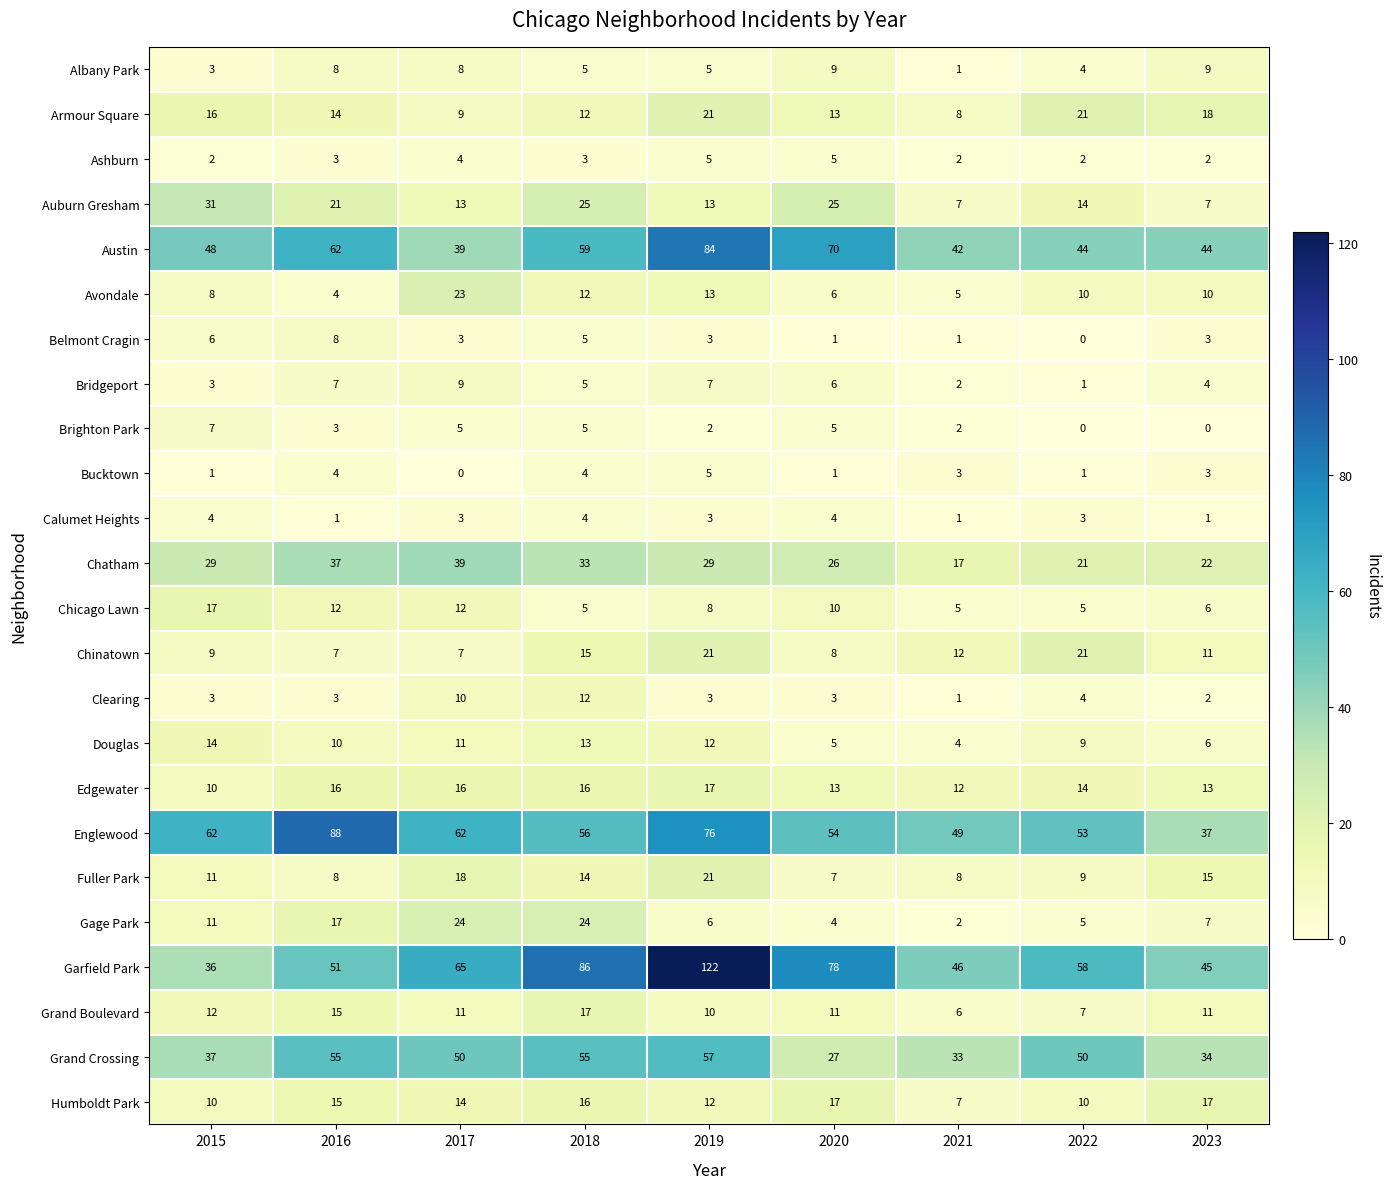

What is the total value across all series at 2017?

455